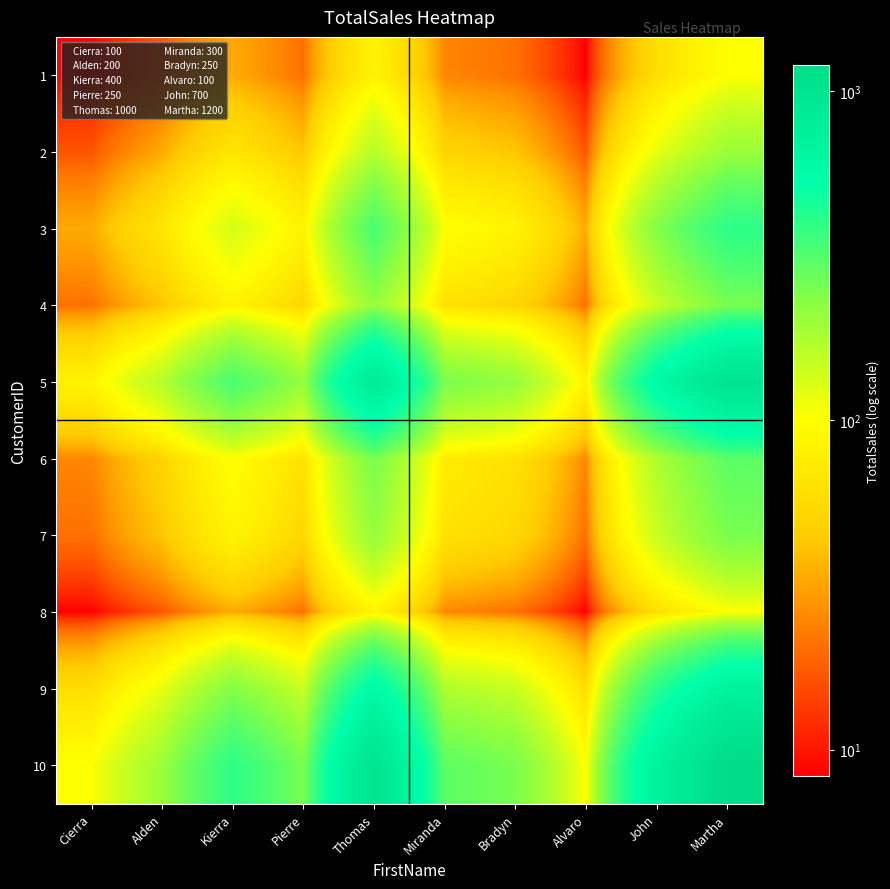

Reading left to right, extract all data points from this chart.

1: Cierra=8.3	Alden=16.7	Kierra=33.3	Pierre=20.8	Thomas=83.3	Miranda=25.0	Bradyn=20.8	Alvaro=8.3	John=58.3	Martha=100.0
2: Cierra=16.7	Alden=33.3	Kierra=66.7	Pierre=41.7	Thomas=166.7	Miranda=50.0	Bradyn=41.7	Alvaro=16.7	John=116.7	Martha=200.0
3: Cierra=33.3	Alden=66.7	Kierra=133.3	Pierre=83.3	Thomas=333.3	Miranda=100.0	Bradyn=83.3	Alvaro=33.3	John=233.3	Martha=400.0
4: Cierra=20.8	Alden=41.7	Kierra=83.3	Pierre=52.1	Thomas=208.3	Miranda=62.5	Bradyn=52.1	Alvaro=20.8	John=145.8	Martha=250.0
5: Cierra=83.3	Alden=166.7	Kierra=333.3	Pierre=208.3	Thomas=833.3	Miranda=250.0	Bradyn=208.3	Alvaro=83.3	John=583.3	Martha=1000.0
6: Cierra=25.0	Alden=50.0	Kierra=100.0	Pierre=62.5	Thomas=250.0	Miranda=75.0	Bradyn=62.5	Alvaro=25.0	John=175.0	Martha=300.0
7: Cierra=20.8	Alden=41.7	Kierra=83.3	Pierre=52.1	Thomas=208.3	Miranda=62.5	Bradyn=52.1	Alvaro=20.8	John=145.8	Martha=250.0
8: Cierra=8.3	Alden=16.7	Kierra=33.3	Pierre=20.8	Thomas=83.3	Miranda=25.0	Bradyn=20.8	Alvaro=8.3	John=58.3	Martha=100.0
9: Cierra=58.3	Alden=116.7	Kierra=233.3	Pierre=145.8	Thomas=583.3	Miranda=175.0	Bradyn=145.8	Alvaro=58.3	John=408.3	Martha=700.0
10: Cierra=100.0	Alden=200.0	Kierra=400.0	Pierre=250.0	Thomas=1000.0	Miranda=300.0	Bradyn=250.0	Alvaro=100.0	John=700.0	Martha=1200.0